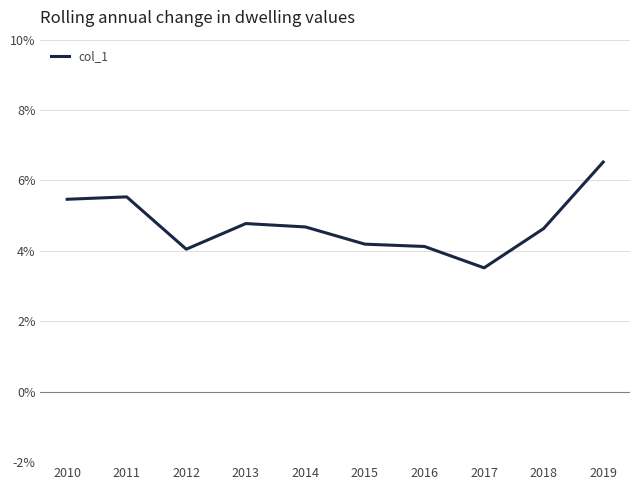

How many interior local peaks (higher than both neighbors) does the data have?

2